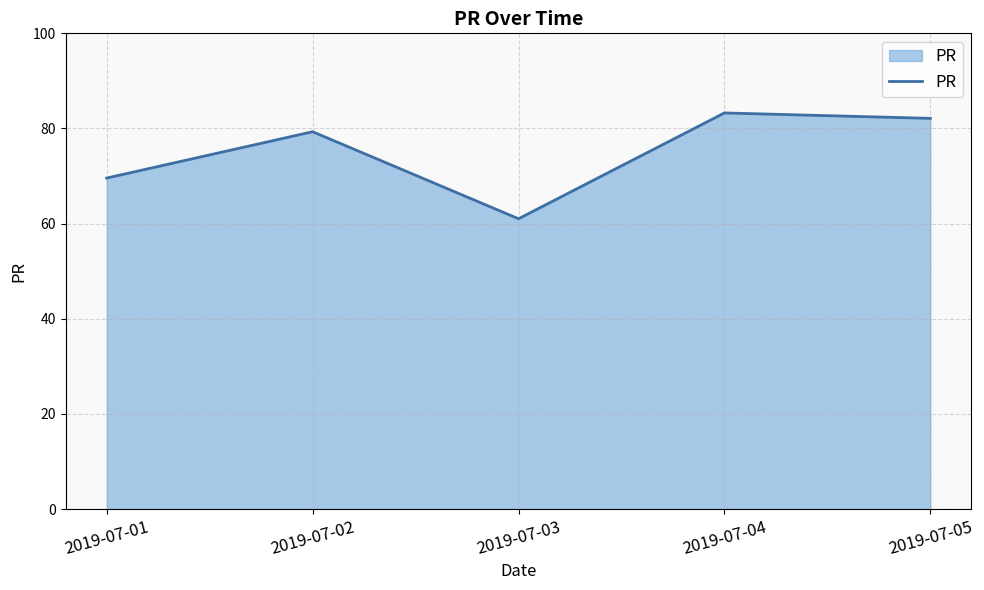

Is it true that the value at 2019-07-04 is 83.3?

True